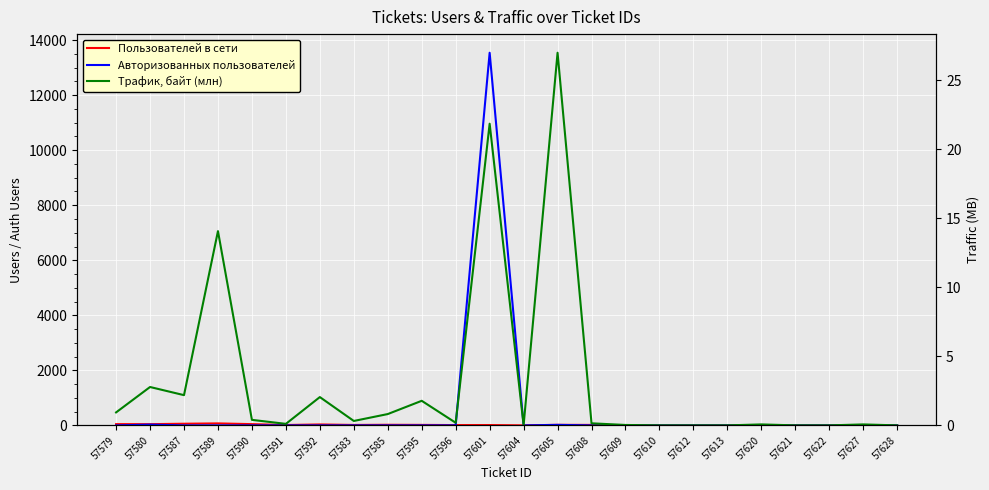

At which category does Пользователей в сети reach its first local valley?

57580